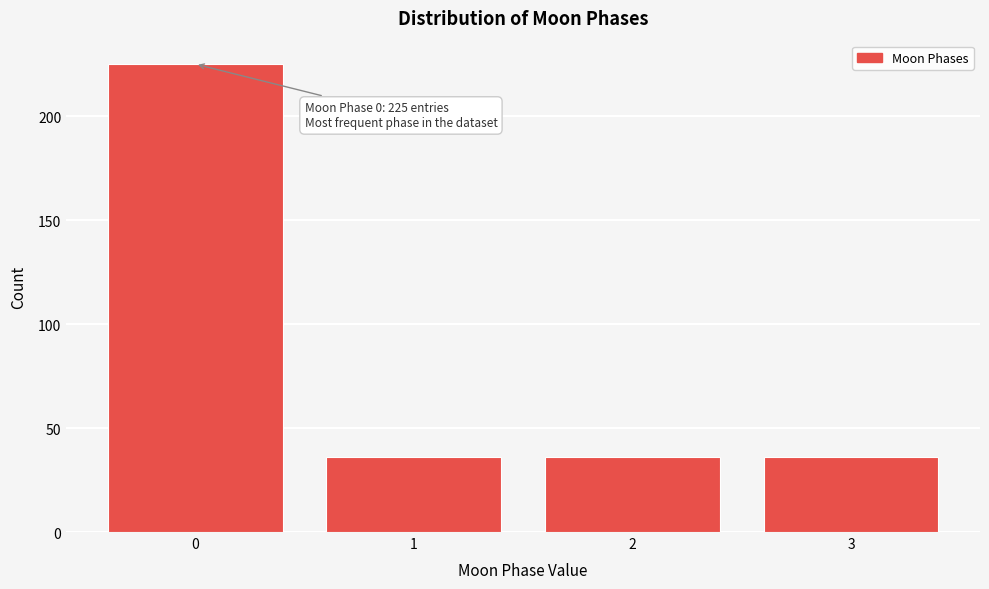

Reading left to right, extract all data points from this chart.

225	36	36	36